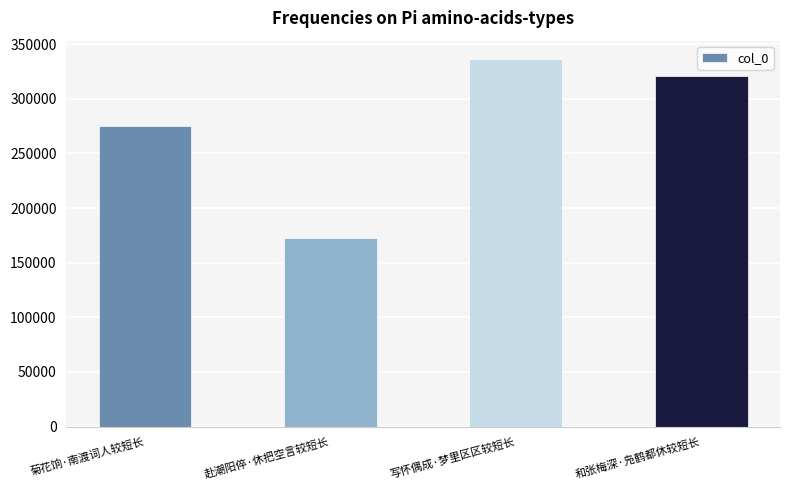

At which label does the data first exceed 321264?

写怀偶成·梦里区区较短长